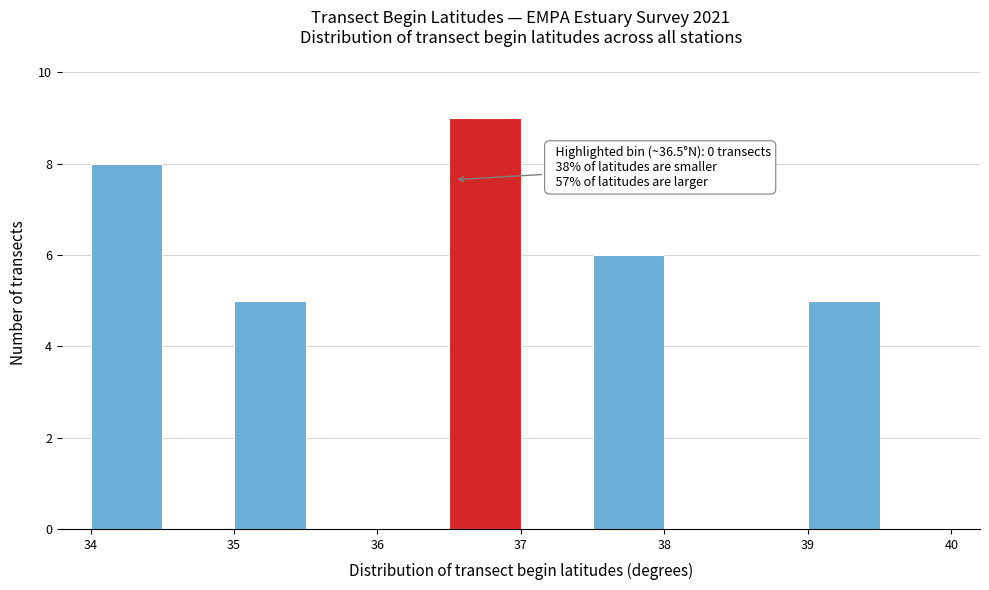

Which range on the x-axis has the tallest bar?

36.5 to 37.0